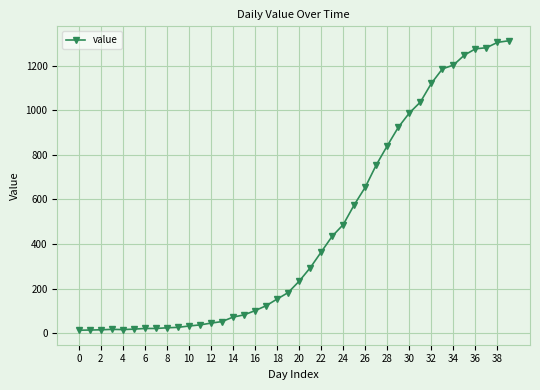

What is the difference between the maximum and minimum values?

1299